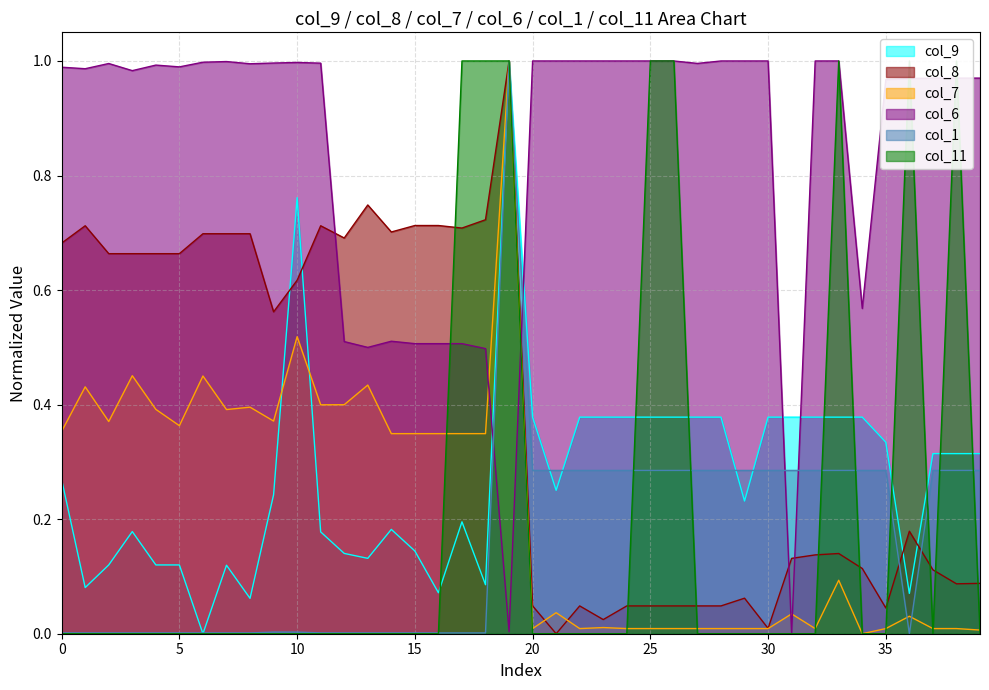

How many data points does each series have?

40